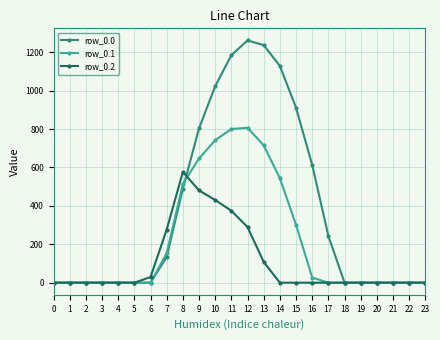

What is the average value of the row_0.1 series?

218.8